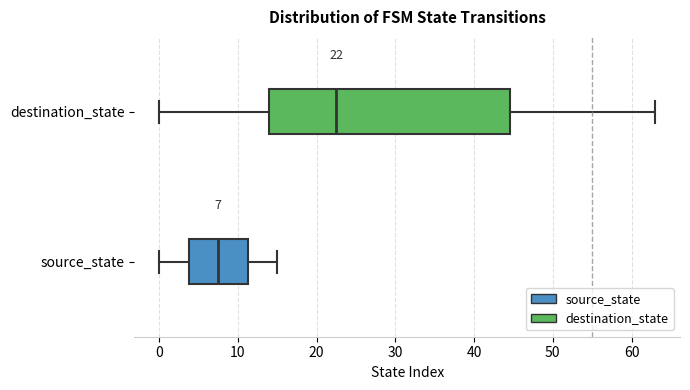

Which box's median line is the furthest to the right?

destination_state